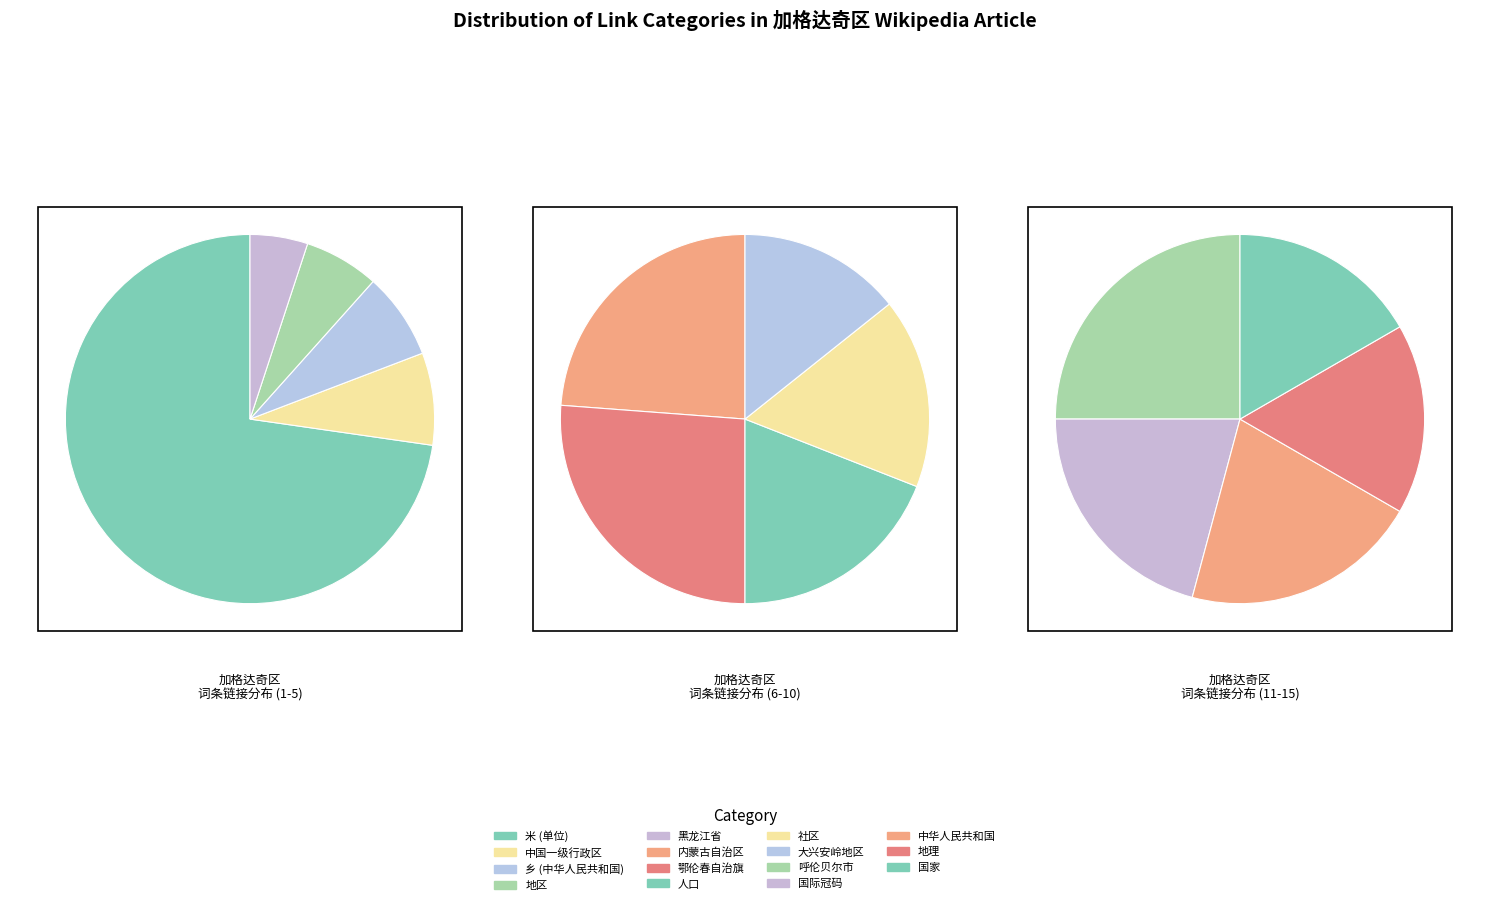

How many segments does this pie chart have?

15